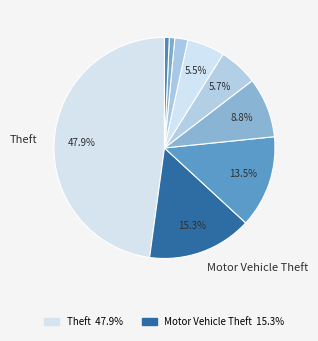

How many slices are in this pie chart?

9